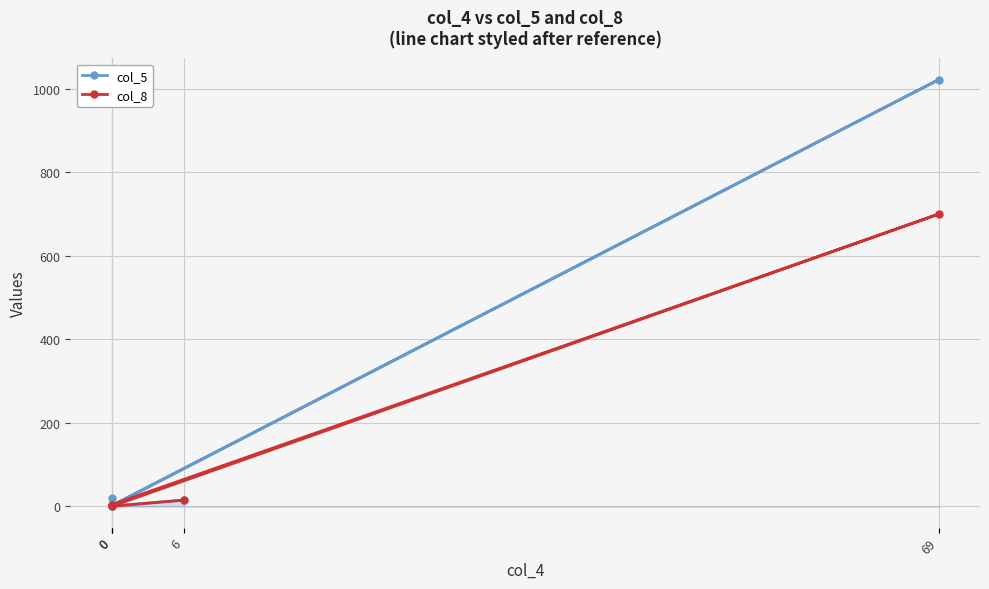

How many interior local valleys does the col_5 series have?

2